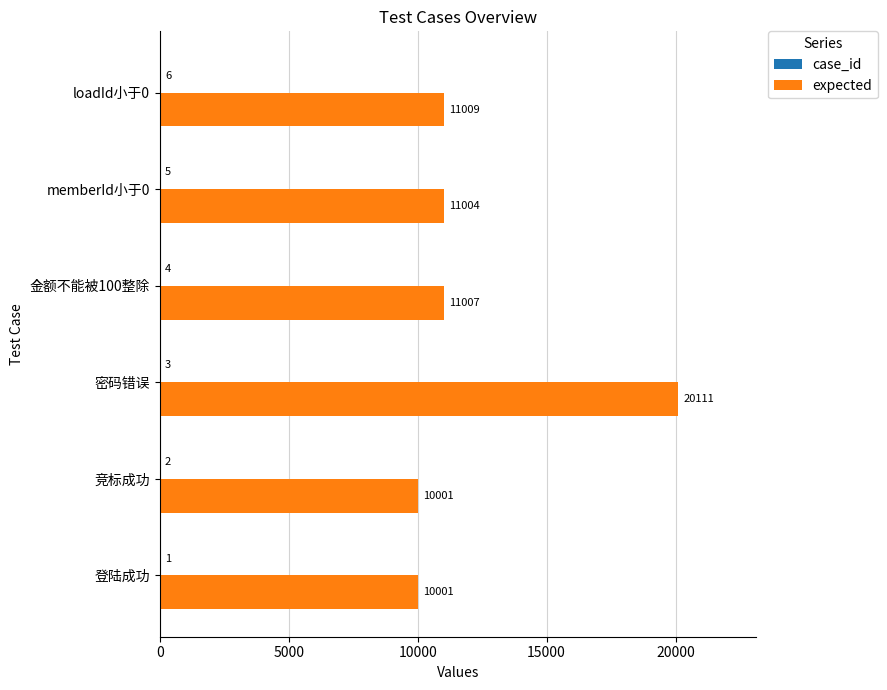

Between memberId小于0 and loadId小于0, which series saw the biggest shift?

expected